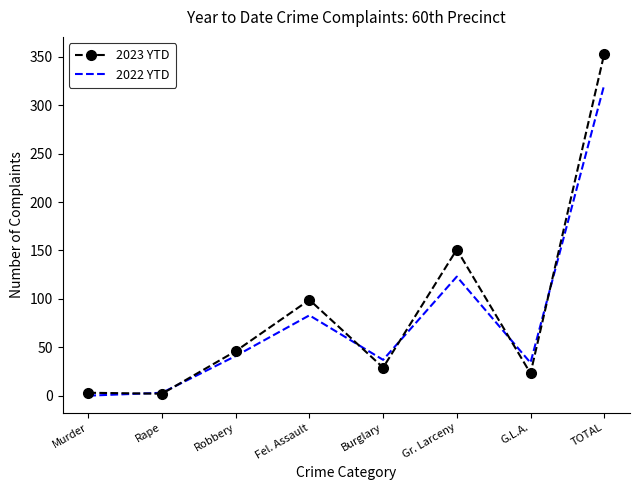

What position from the left is TOTAL?

8